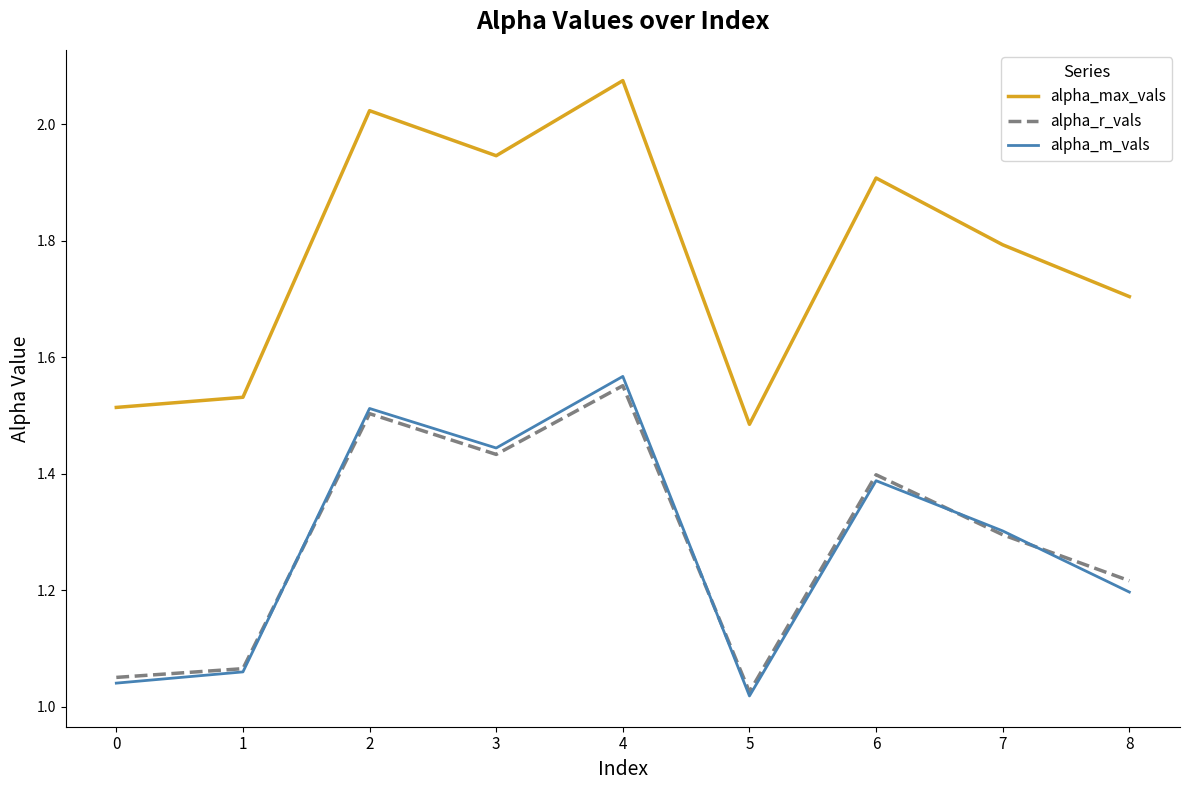

The alpha_r_vals series shows 0.9 at 6. True or false?

False